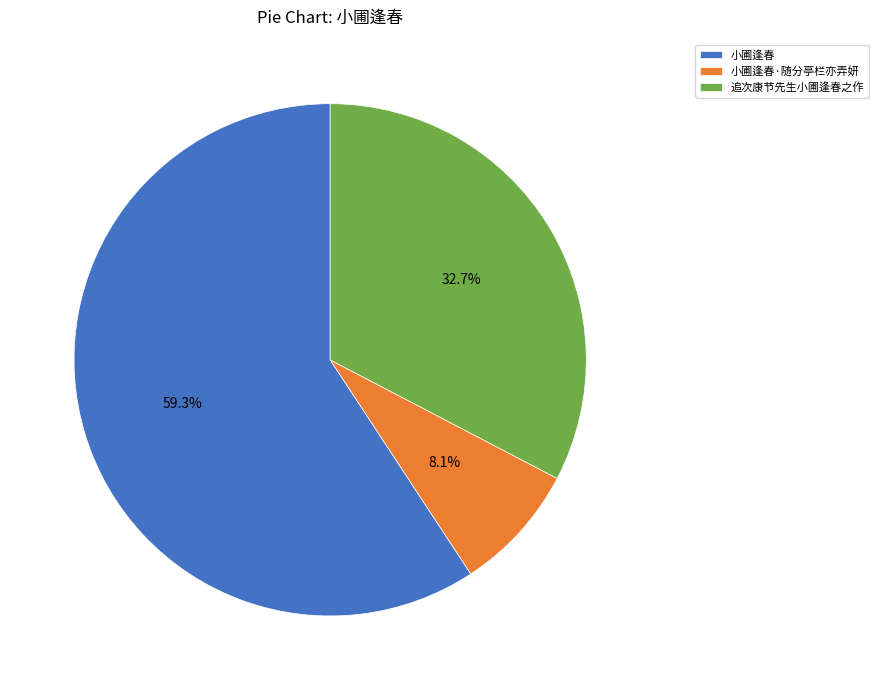

What is the smallest slice in the pie chart?

小圃逢春·随分亭栏亦弄妍